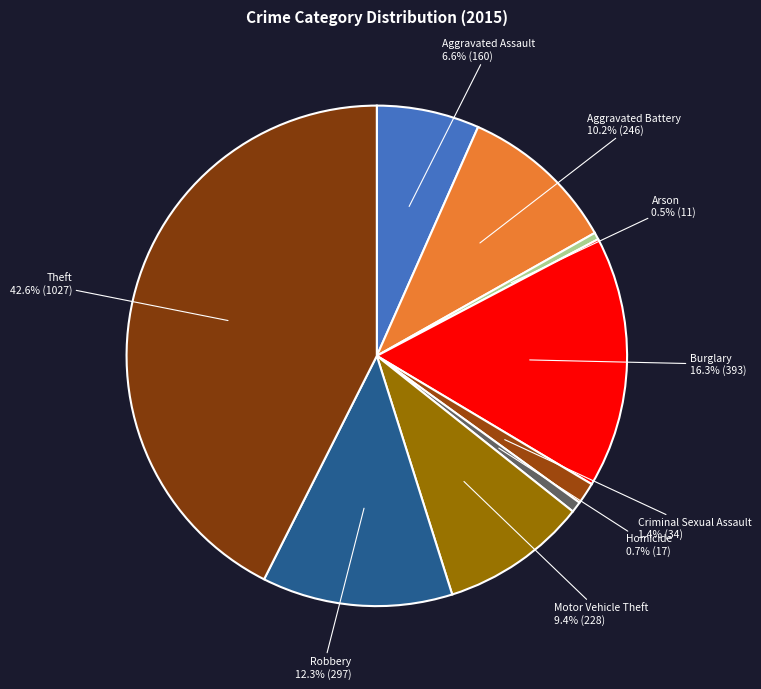

Rank the categories by value from highest to lowest.

Theft, Burglary, Robbery, Aggravated Battery, Motor Vehicle Theft, Aggravated Assault, Criminal Sexual Assault, Homicide, Arson